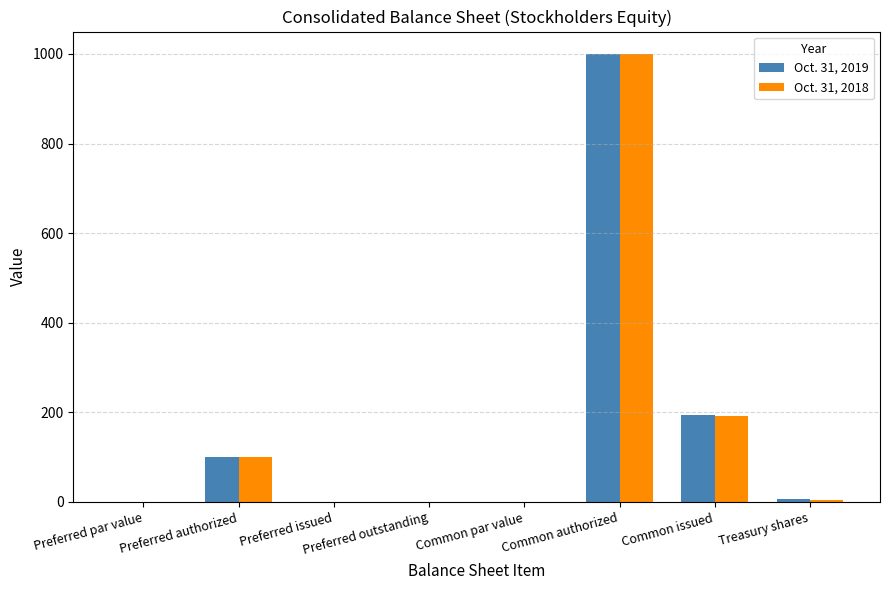

How many series are shown in this chart?

2